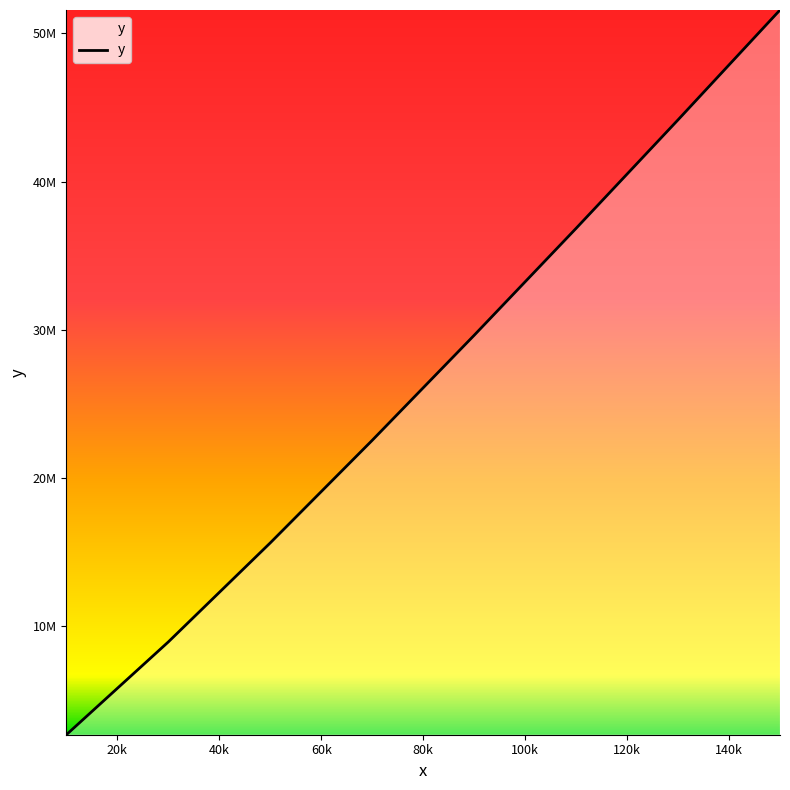

What is the smallest value displayed?

2657542.5